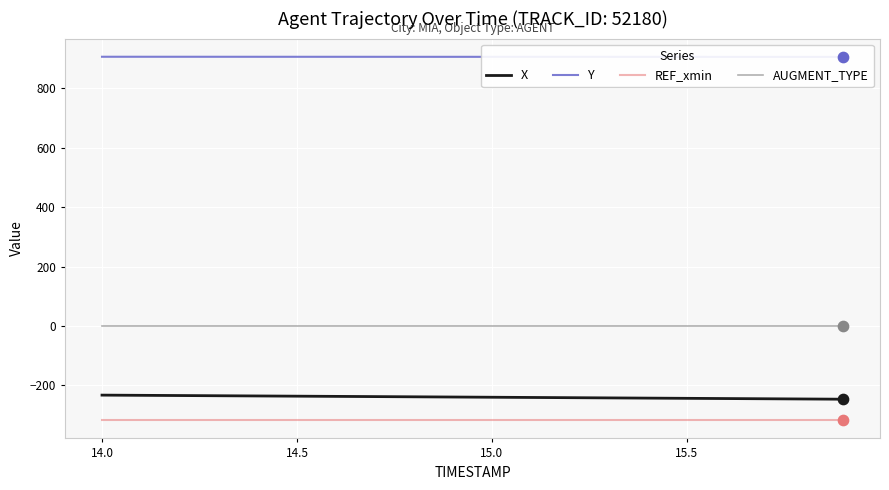

True or false: AUGMENT_TYPE and X cross at least once.

False